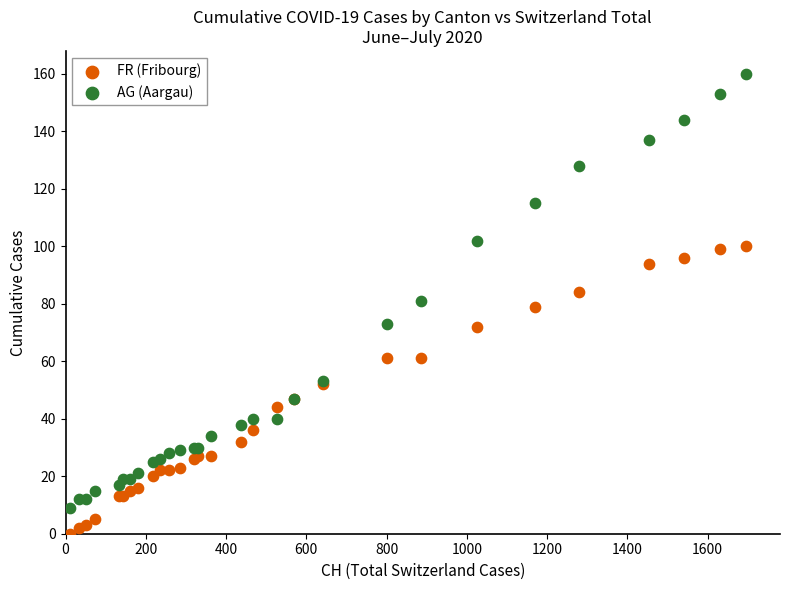

Which series reaches the maximum Y coordinate?

AG (Aargau)